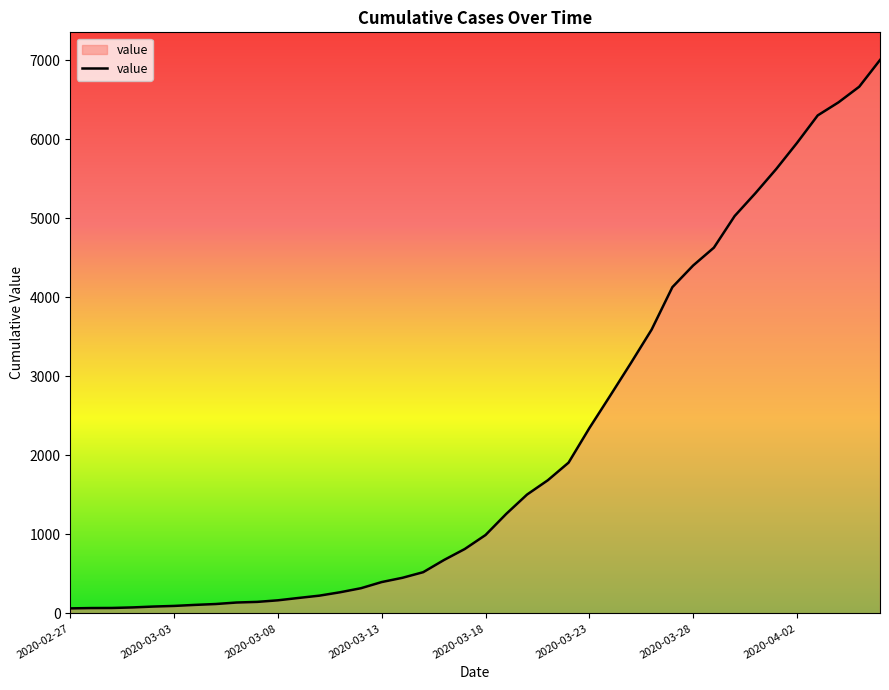

How many distinct data groups are displayed?

1